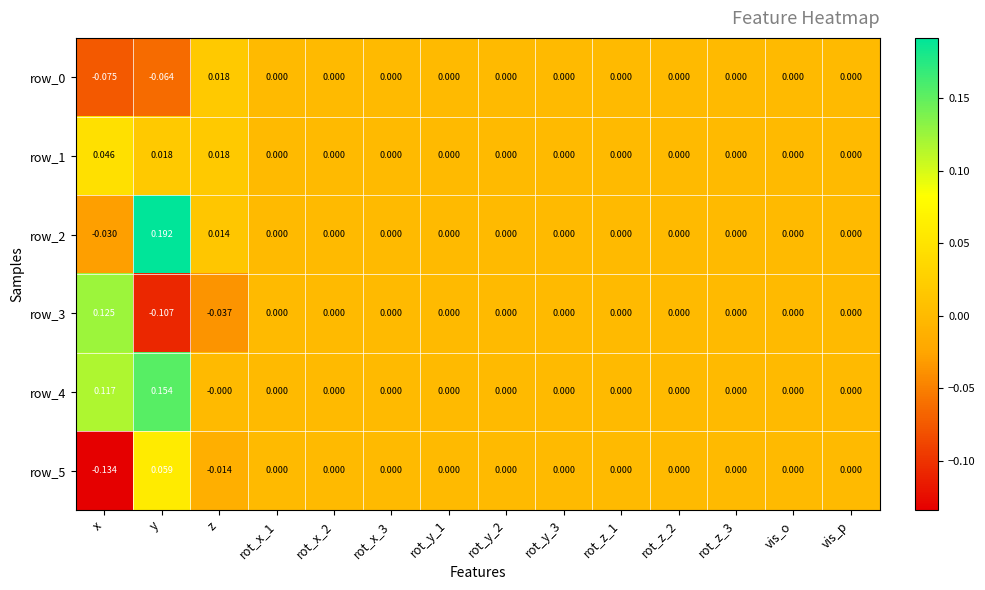

At which category does the chart reach its minimum across all series?

x